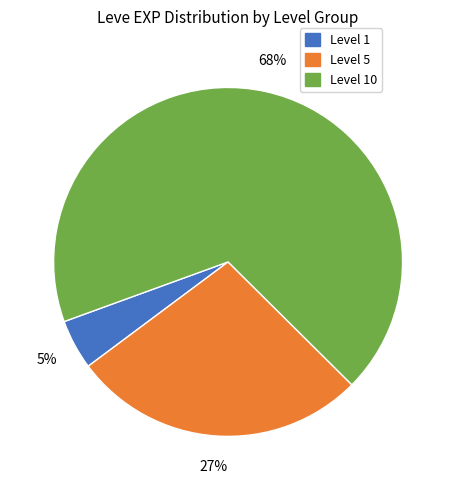

Do Level 1 and Level 10 together represent more than half of the pie?

Yes